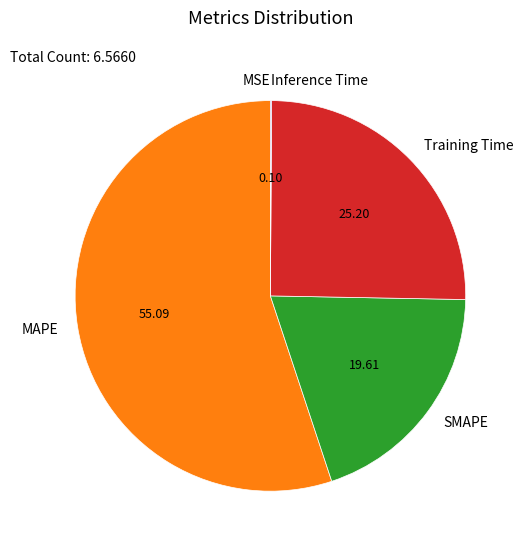

Which slice is the largest?

MAPE